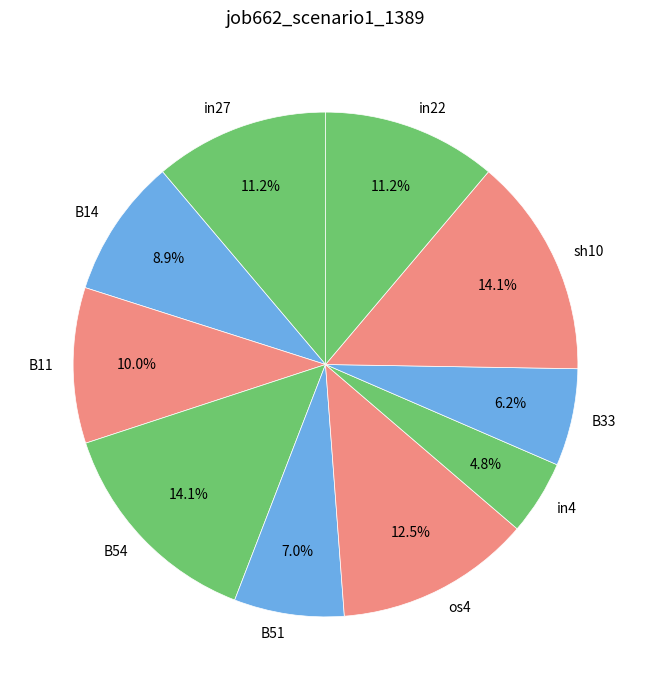

To the nearest percent, what percentage of the pie is in27?

11%